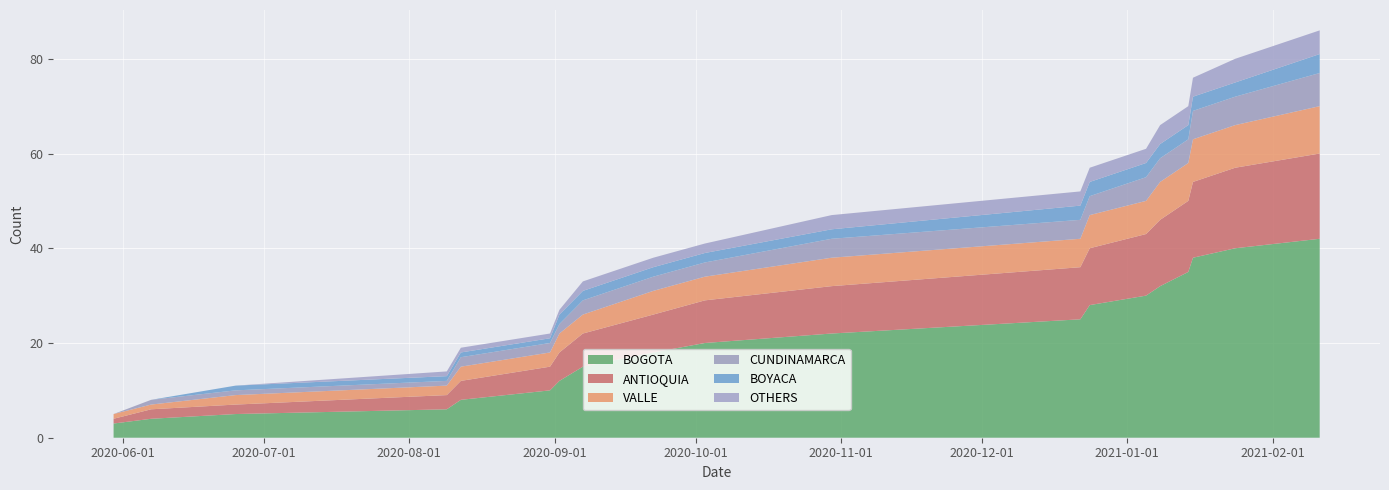

Reading left to right, list all the values displayed in this chart.

BOGOTA: 3	4	5	6	8	10	12	15	18	20	22	25	28	30	32	35	38	40	42
ANTIOQUIA: 1	2	2	3	4	5	6	7	8	9	10	11	12	13	14	15	16	17	18
VALLE: 1	1	2	2	3	3	4	4	5	5	6	6	7	7	8	8	9	9	10
CUNDINAMARCA: 0	1	1	1	2	2	2	3	3	3	4	4	4	5	5	5	6	6	7
BOYACA: 0	0	1	1	1	1	2	2	2	2	2	3	3	3	3	3	3	3	4
OTHERS: 0	0	0	1	1	1	1	2	2	2	3	3	3	3	4	4	4	5	5